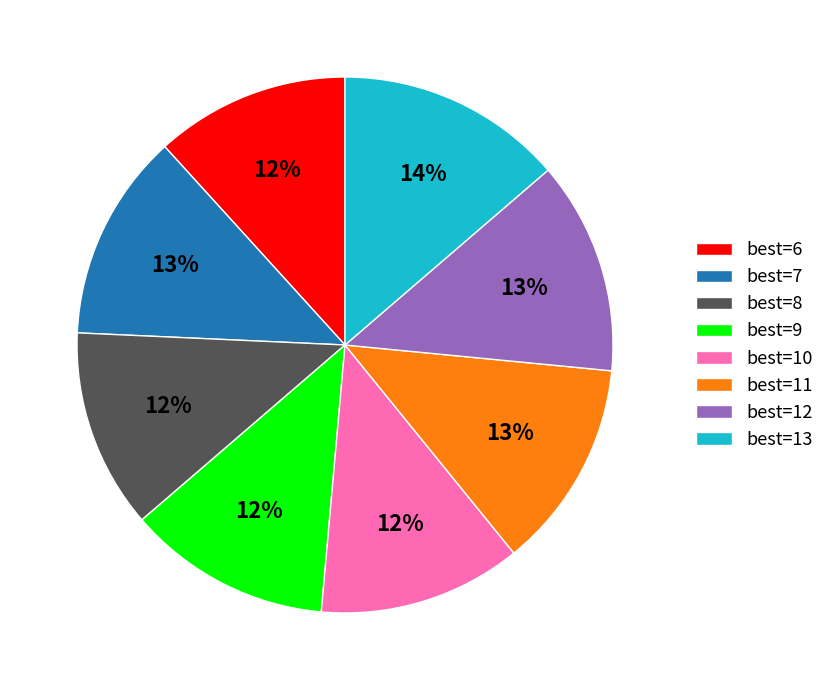

Combined, do best=10 and best=8 account for over 50%?

No